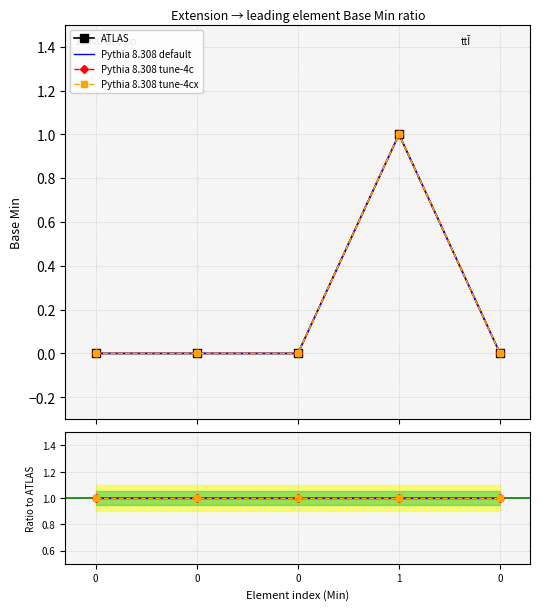

Rank the series at 0 from lowest to highest value.

ATLAS, Pythia 8.308 default, Pythia 8.308 tune-4c, Pythia 8.308 tune-4cx